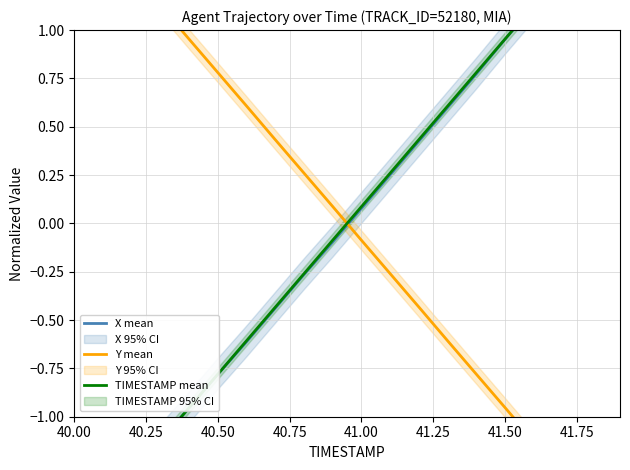

How many intersections are there between TIMESTAMP mean and Y mean?

1